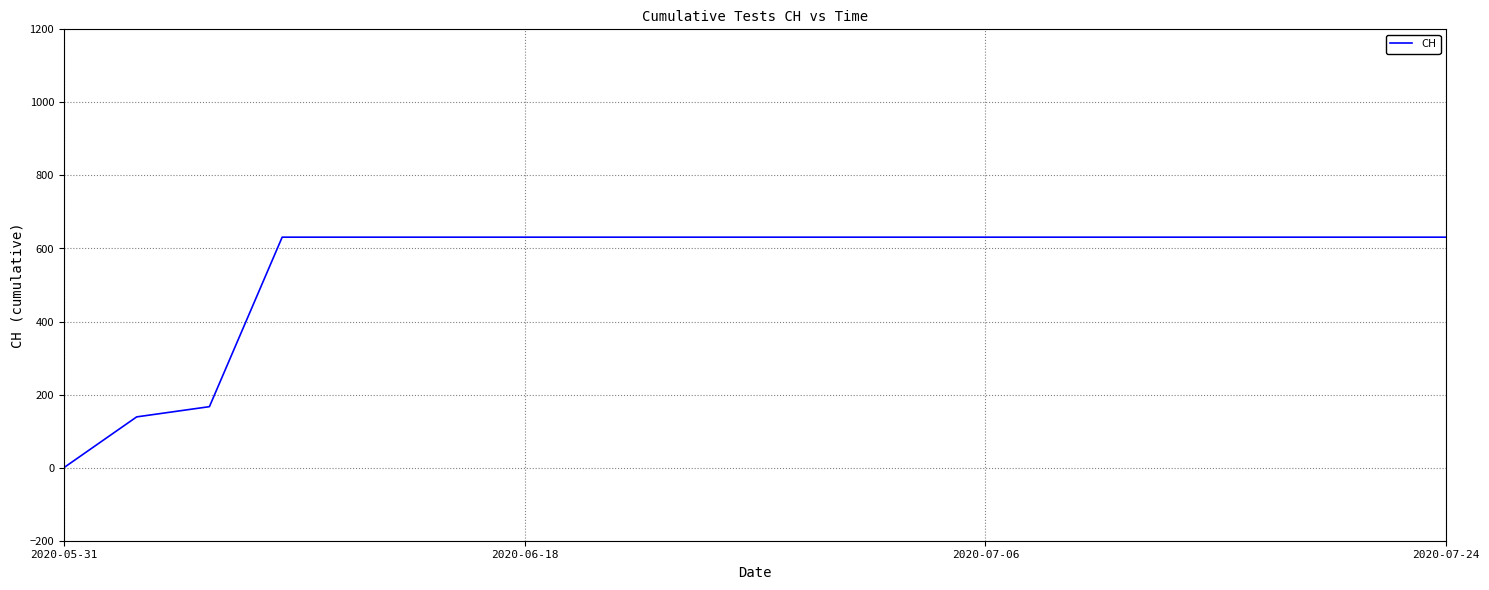

How many lines are shown in the chart?

1